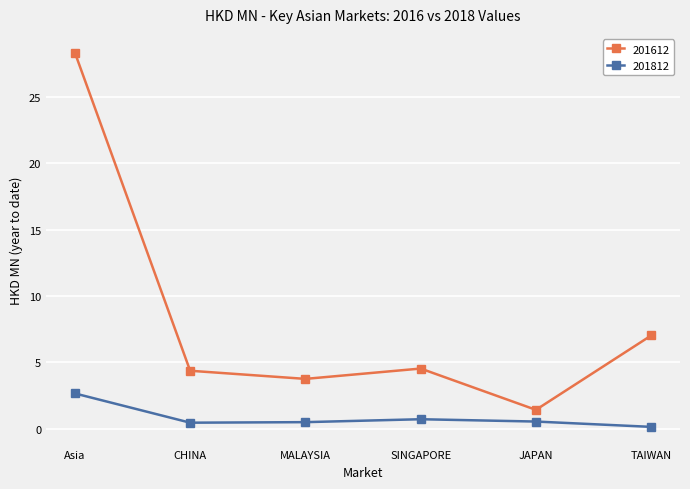

How many distinct data groups are displayed?

2